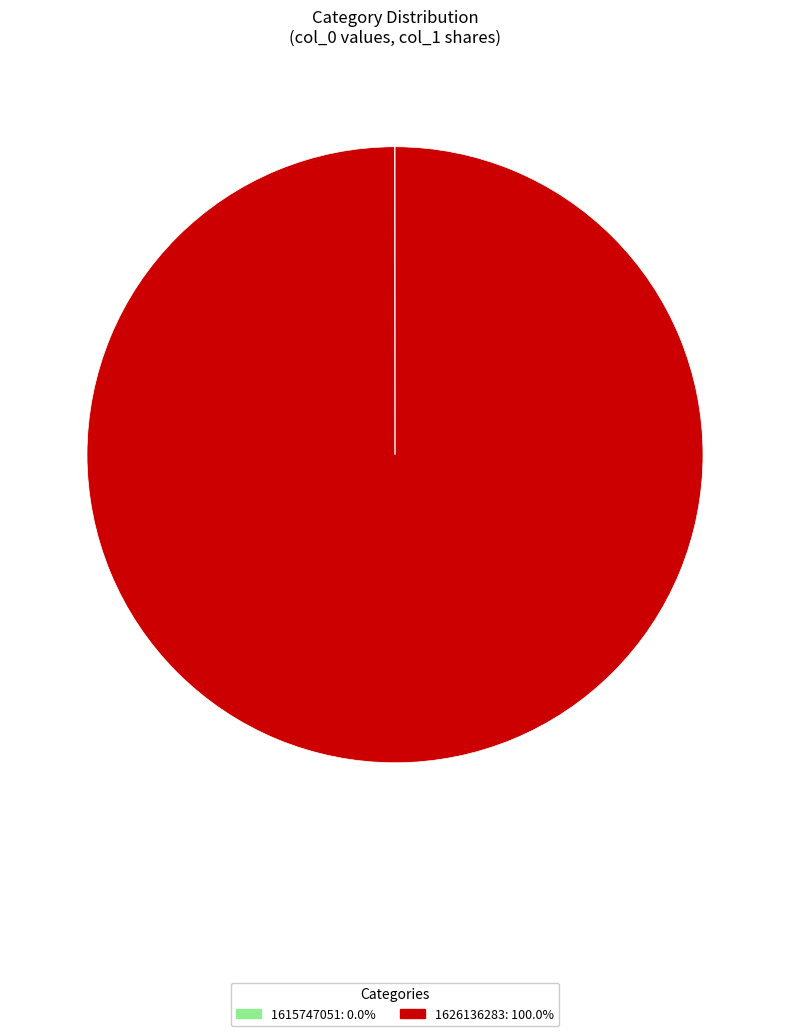

What is the largest slice in the pie chart?

1626136283